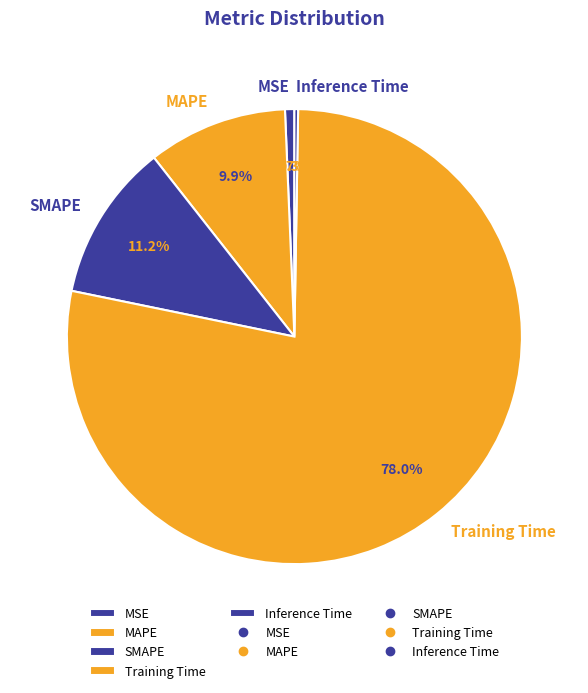

Between MSE and SMAPE, which is larger?

SMAPE